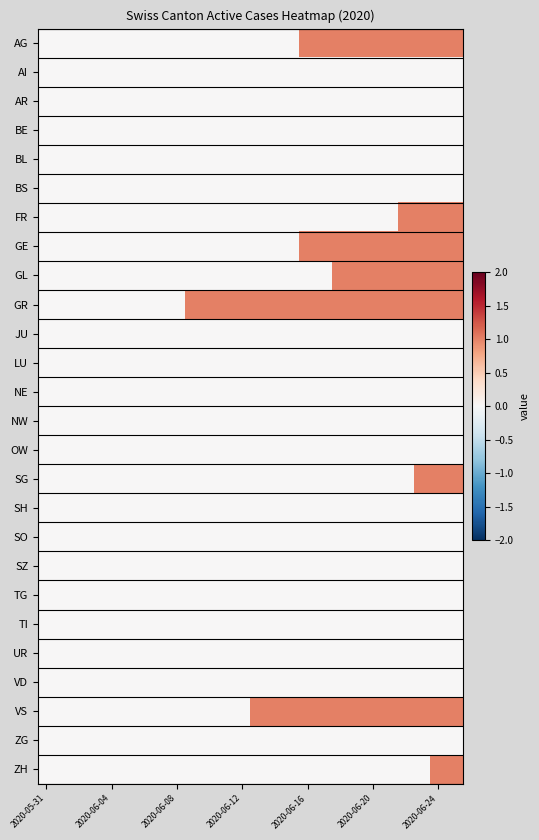

Which series has the largest total across all categories?

GR